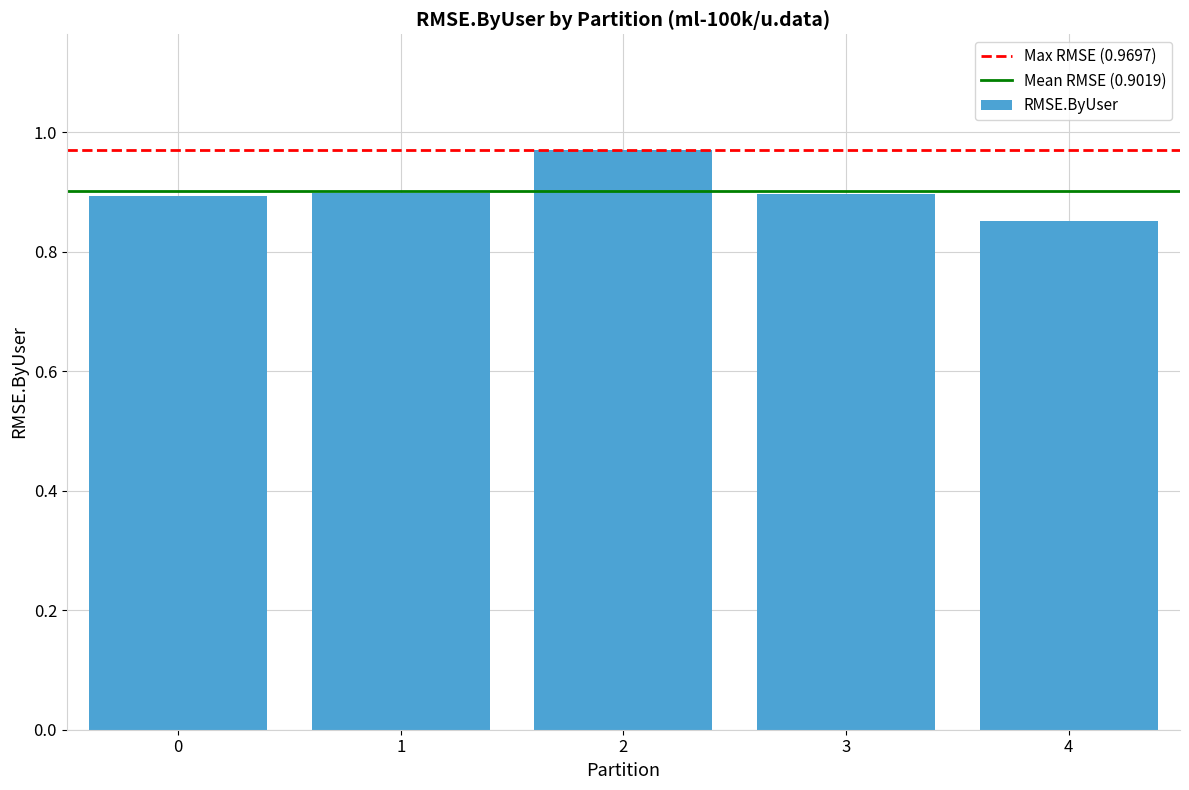

Which label corresponds to the smallest value in the chart?

4